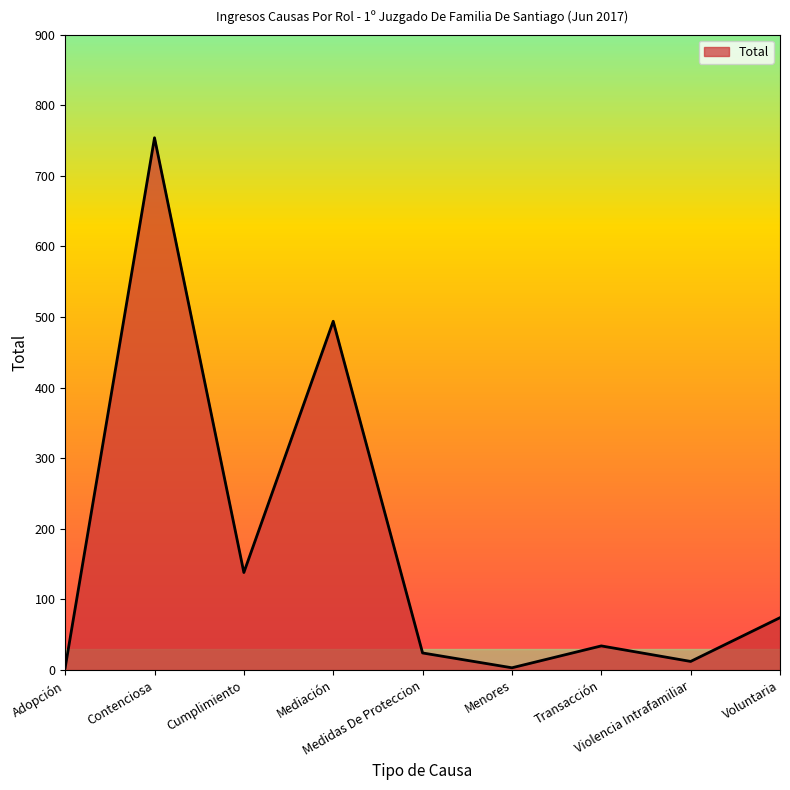

What is the maximum value shown in the chart?

754